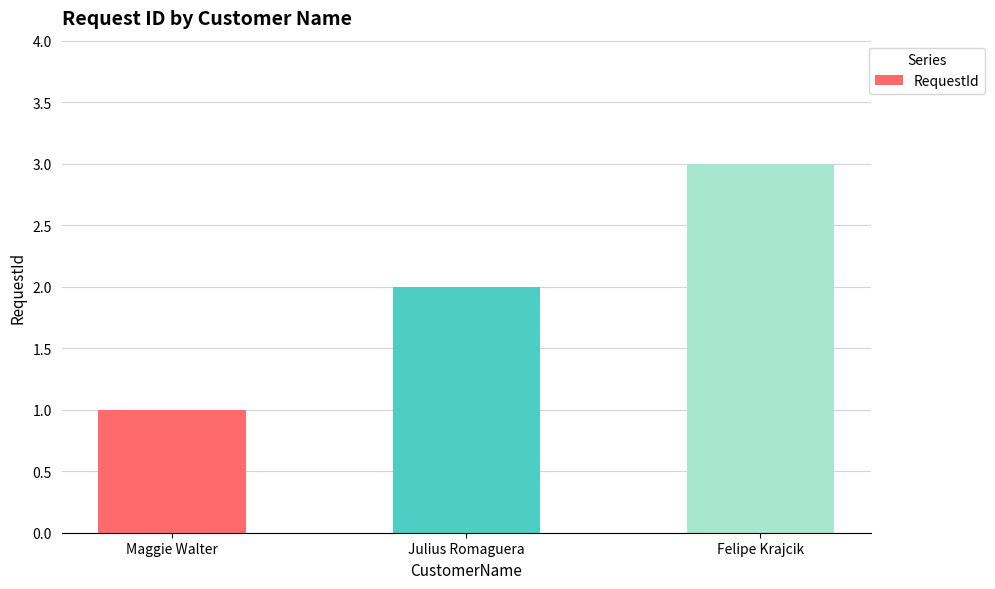

Reading left to right, extract all data points from this chart.

1	2	3